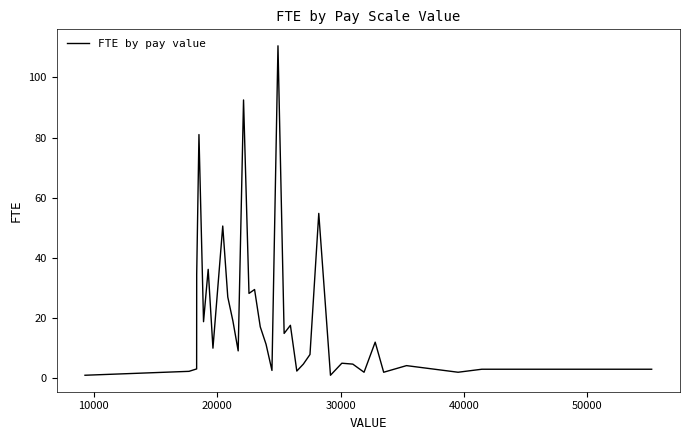

What is the difference between the maximum and minimum values?

109.5